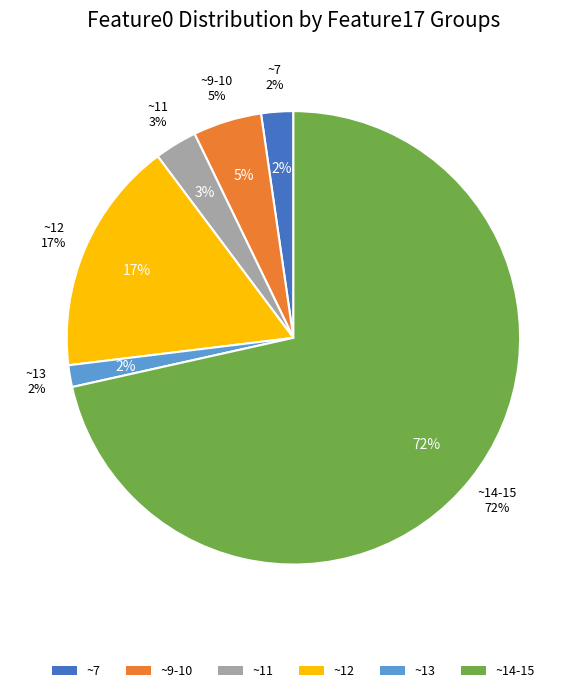

Is the sum of 14.98 and 14.98 greater than half?

No